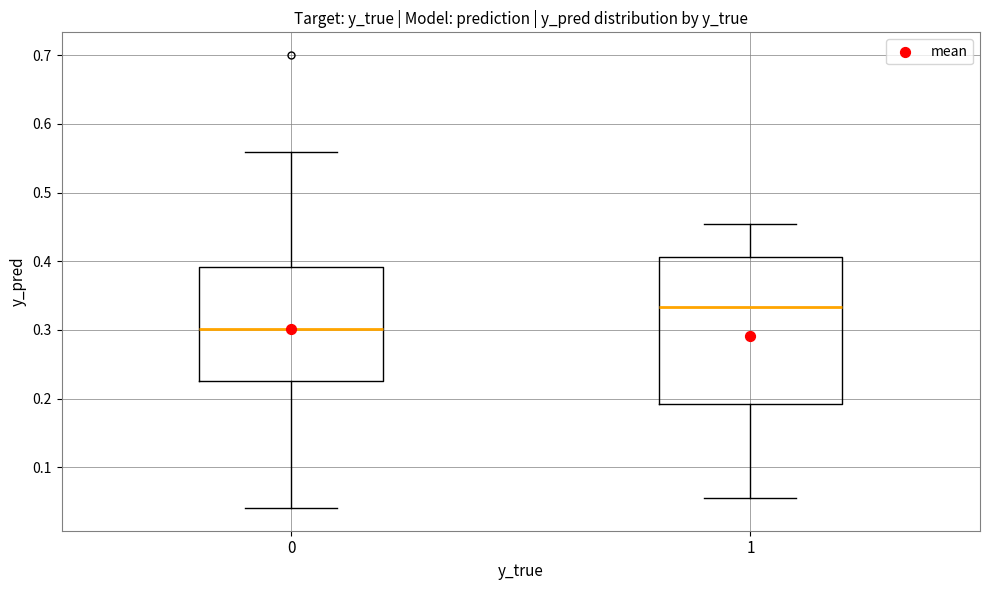

Reading left to right, transcribe this box plot: for each box, give where its median line is, the range the box spans, and where its two whiskers end, as read against the y-axis. The values are not printed on the chart, so give them approximately, as read against the axis.

0: median 0.30, box 0.23 to 0.39, whiskers 0.04 to 0.56
1: median 0.33, box 0.19 to 0.41, whiskers 0.05 to 0.45